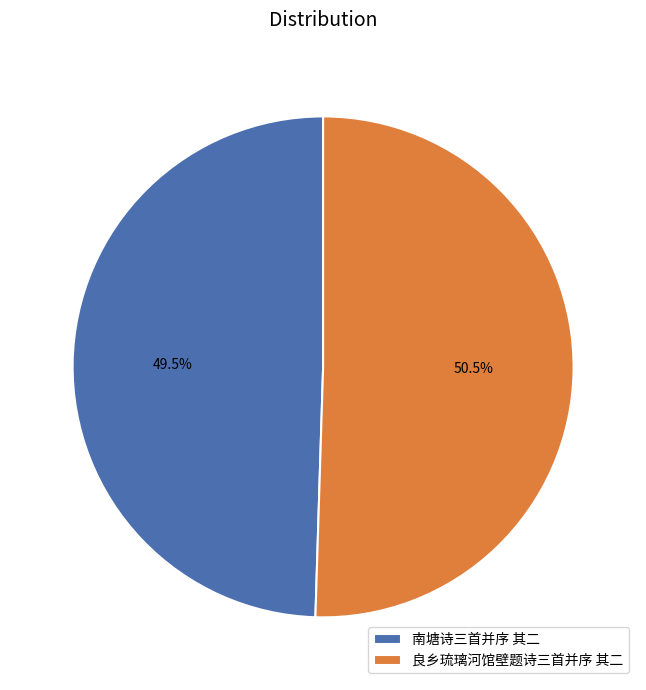

Between 良乡琉璃河馆壁题诗三首并序 其二 and 南塘诗三首并序 其二, which is larger?

良乡琉璃河馆壁题诗三首并序 其二